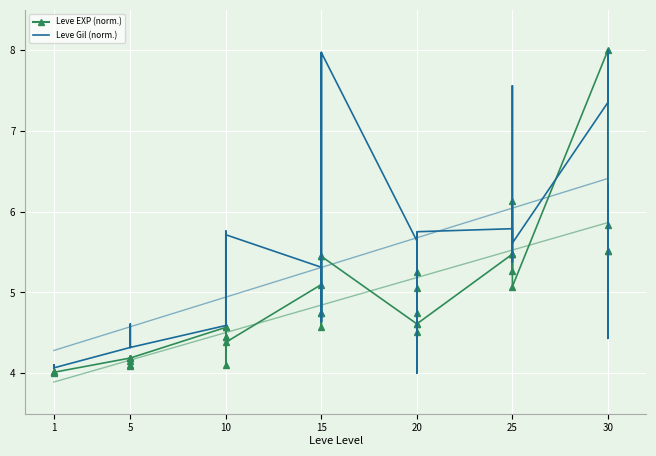

At 10, list the series in order from largest to smallest.

Leve Gil (normalized), Leve EXP (normalized)